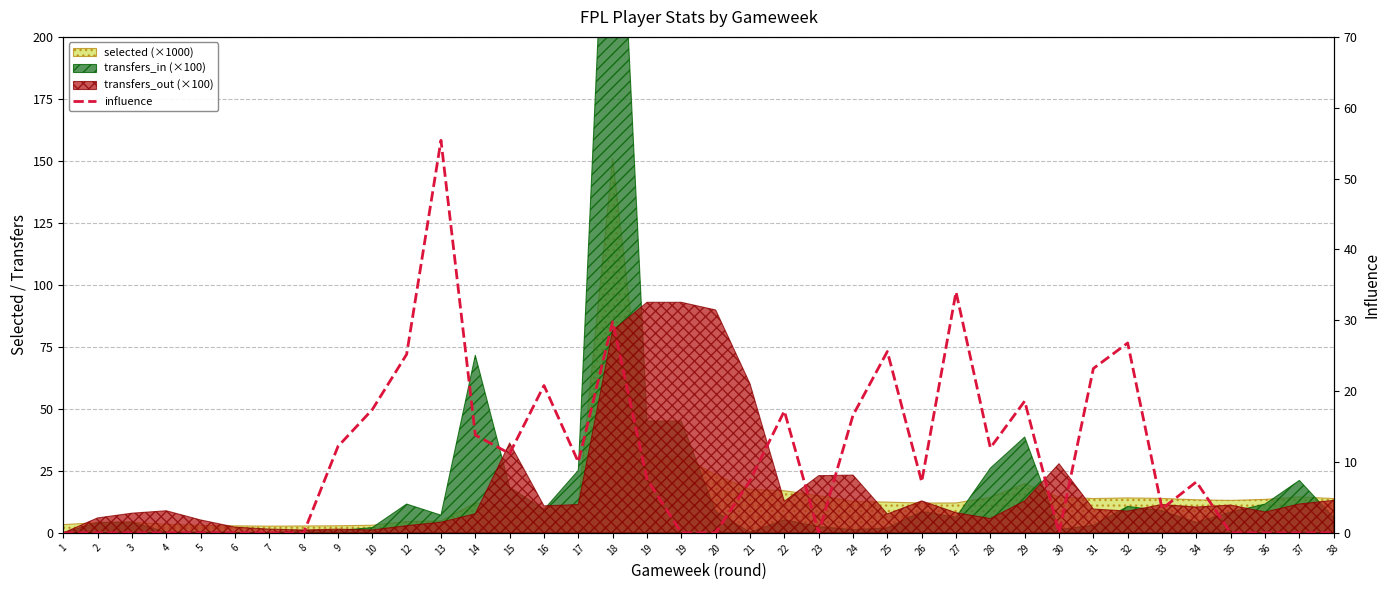

Which category has the lowest value across all series?

1